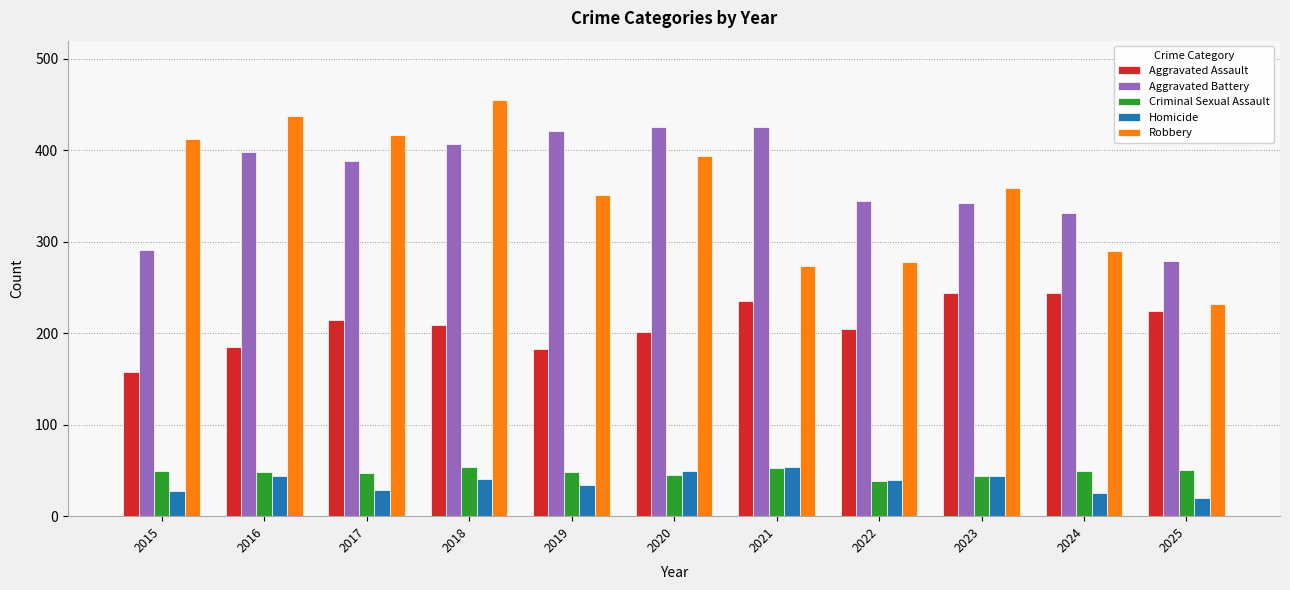

What is the difference between the maximum and minimum values in the Criminal Sexual Assault series?

15